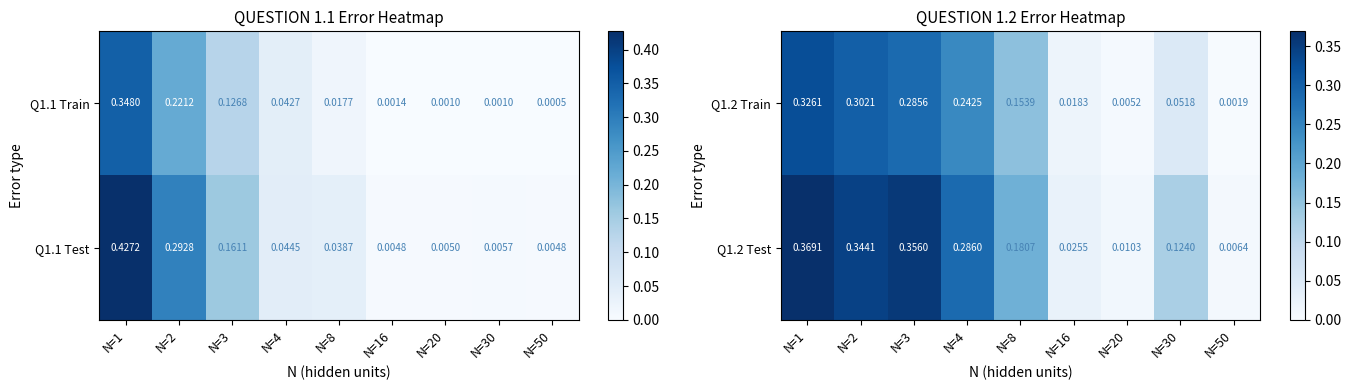

Which has a higher value, N=1 or N=16?

N=1